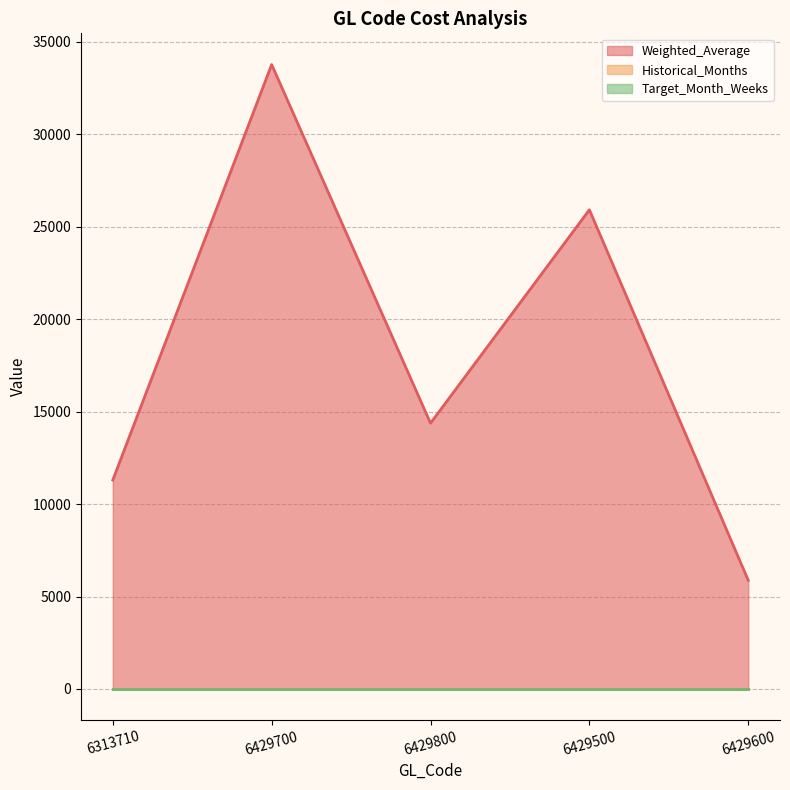

At which category is the sum across all series the highest?

6429700